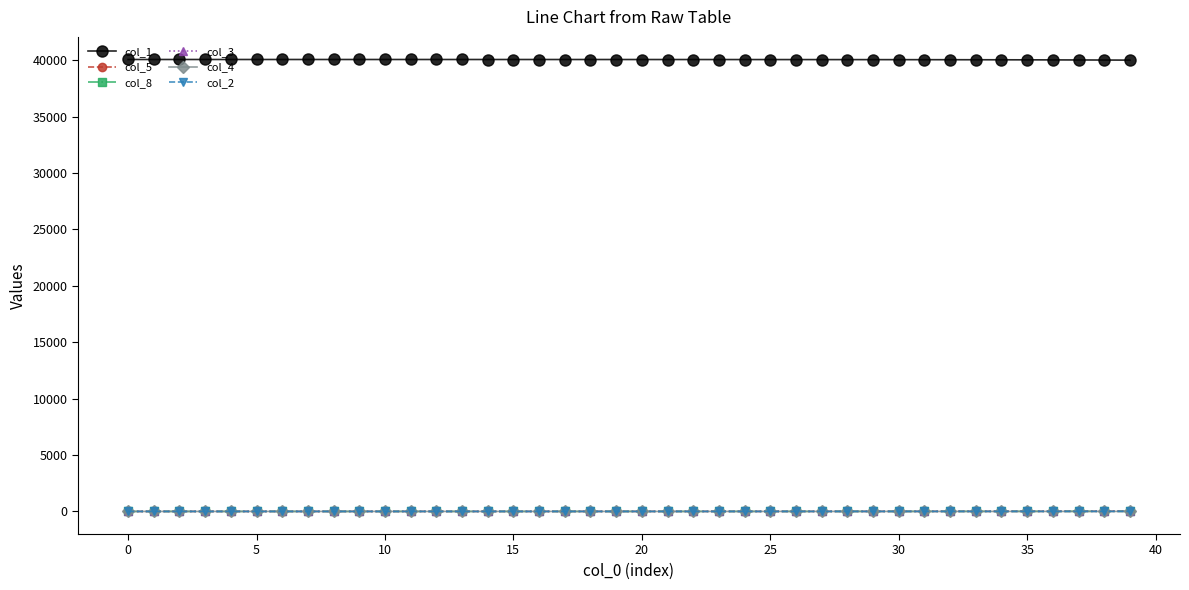

True or false: col_1 and col_5 cross at least once.

False